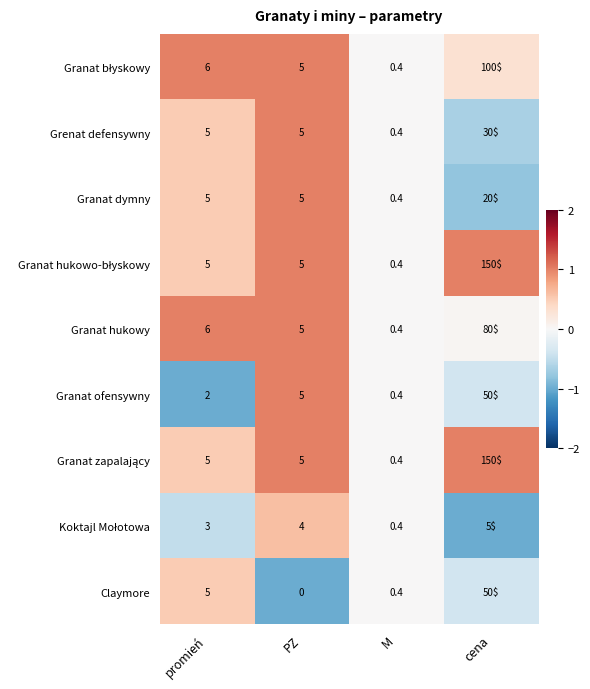

What is the difference between the maximum and minimum values in the Granat ofensywny series?

49.6